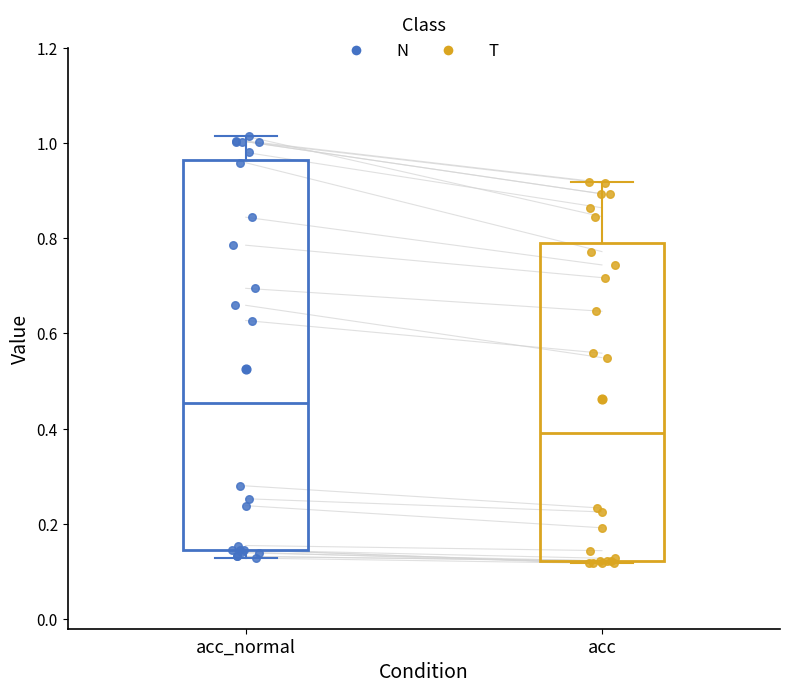

Reading left to right, read every box against the y-axis: the position of its median line, the range the box covers, and the ends of its whiskers. The values are not printed on the chart, so give them approximately, as read against the axis.

acc_normal: median 0.46, box 0.14 to 0.96, whiskers 0.12 to 1.02
acc: median 0.40, box 0.12 to 0.80, whiskers 0.12 to 0.92